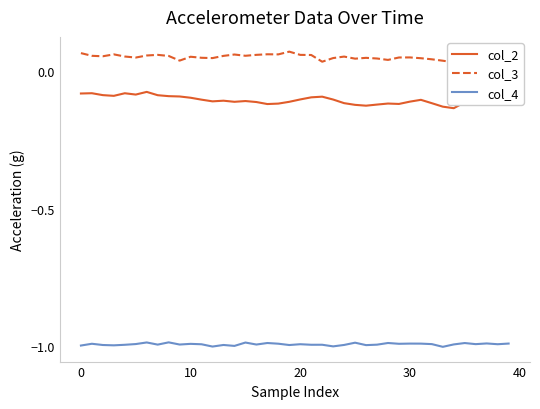

What is the minimum value shown in the chart?

-1.0